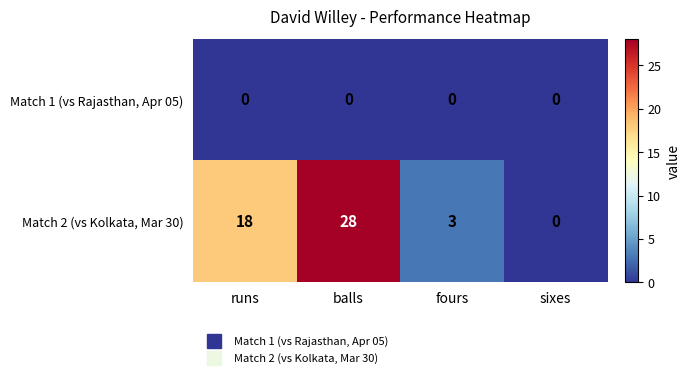

List the series in order of their peak value, highest first.

Match 2 (vs Kolkata, Mar 30), Match 1 (vs Rajasthan, Apr 05)